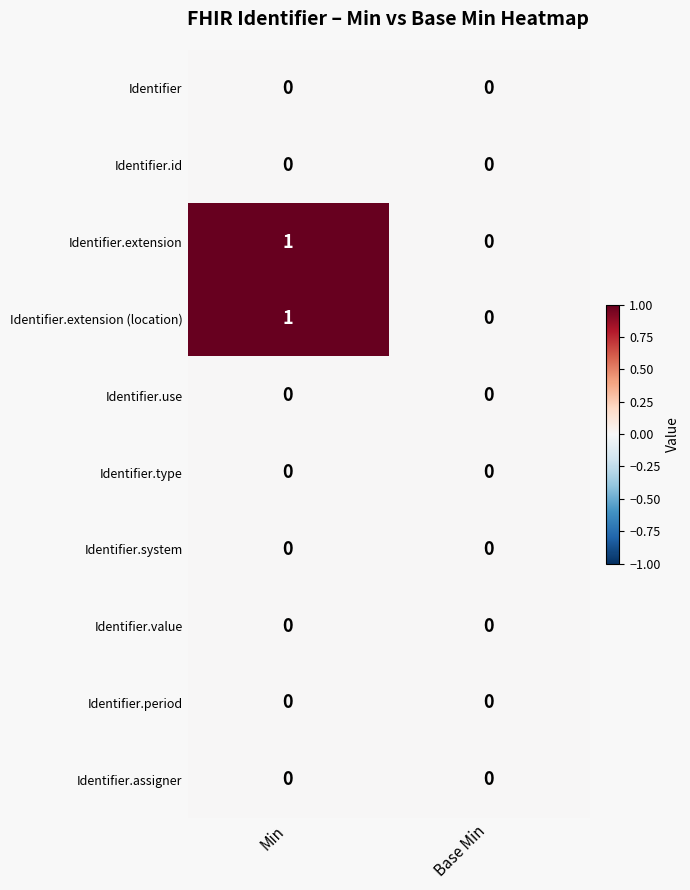

The Identifier.id series shows 0 at Base Min. True or false?

True